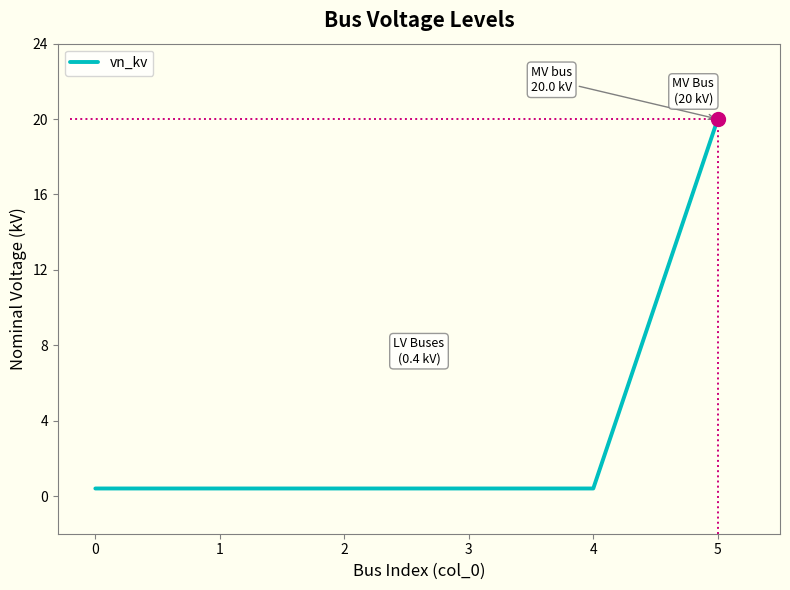

The chart shows a value of 0.4 at 0. True or false?

True